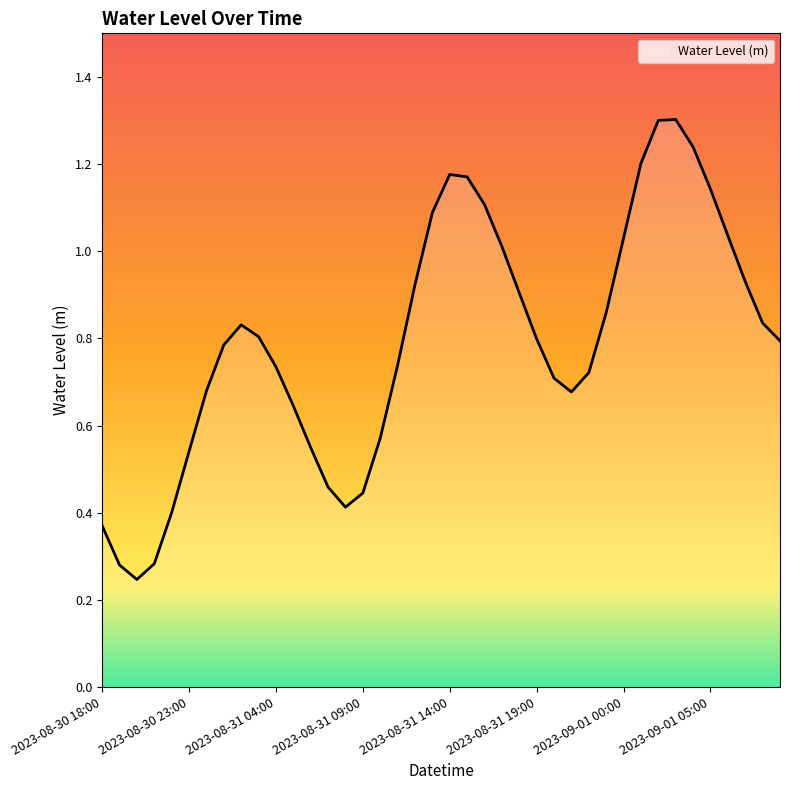

What is the greatest value displayed?

1.3